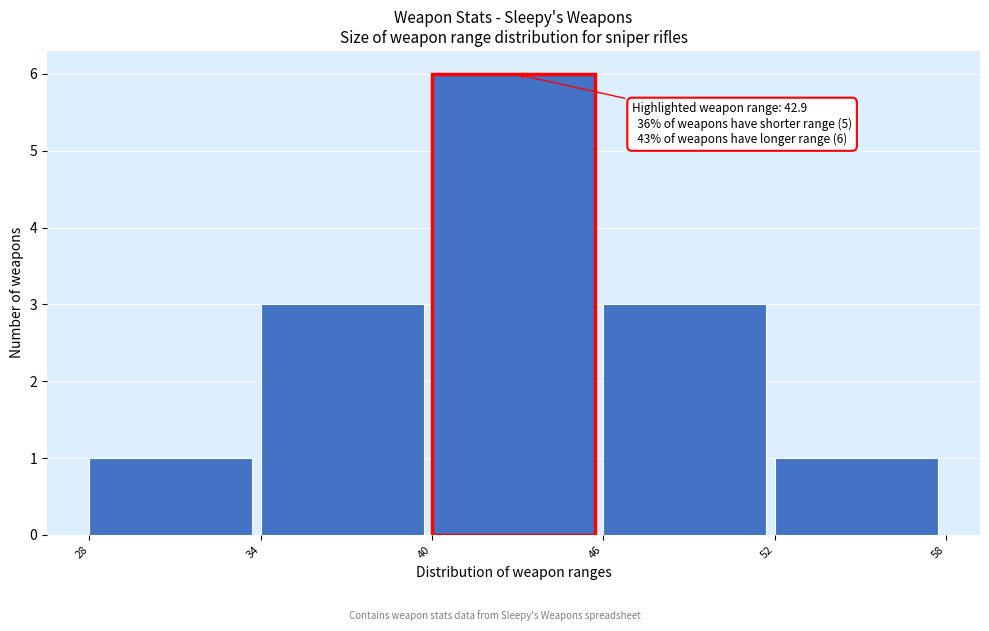

Over which range of the x-axis is the bar tallest?

40 to 46